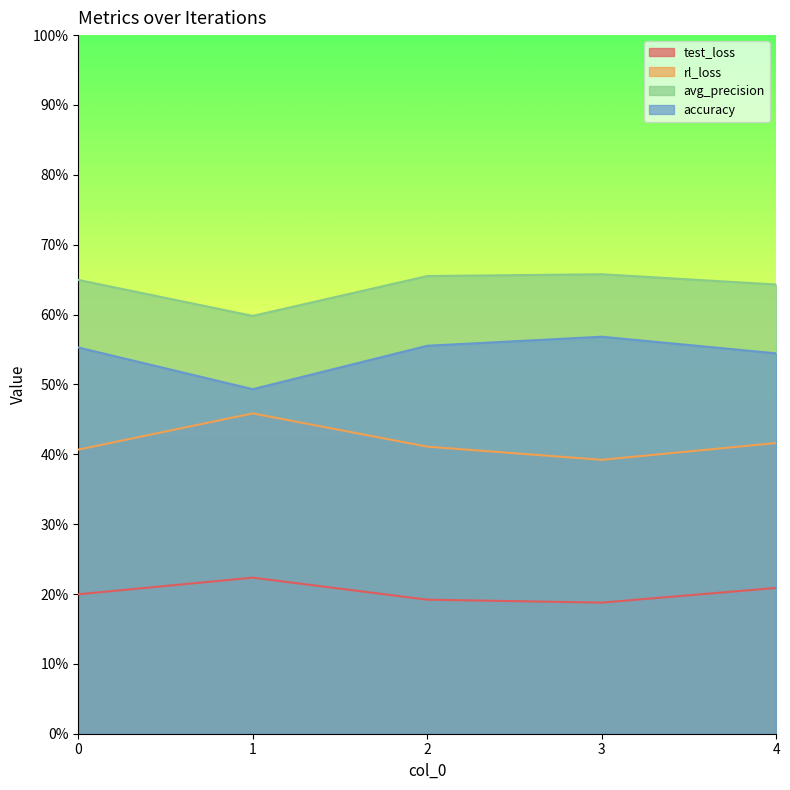

Is it true that avg_precision equals 0.7 at 2?

True